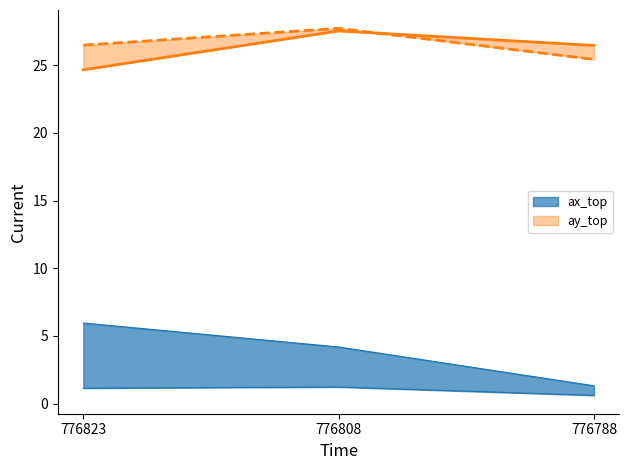

Between 776823 and 776808, which is larger?

776808